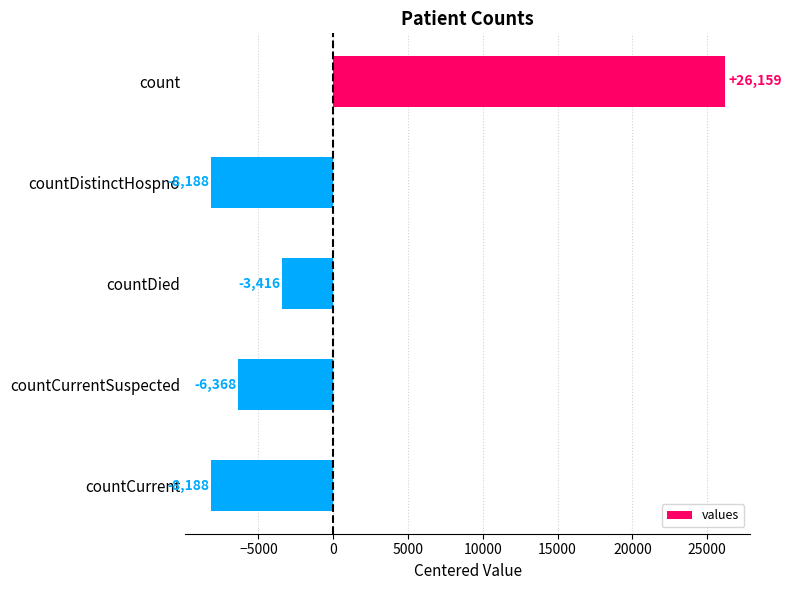

What is the difference between the values at countCurrent and count?

34347.0